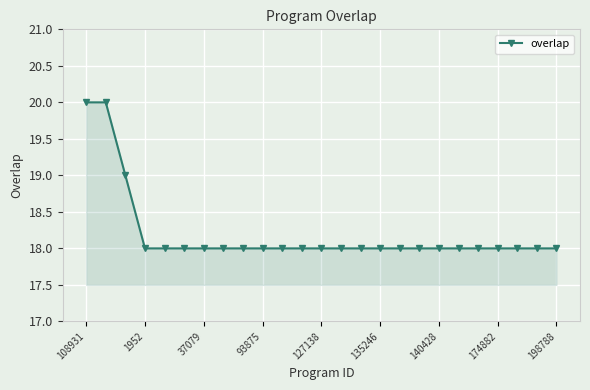

What is the difference between the maximum and minimum values?

2